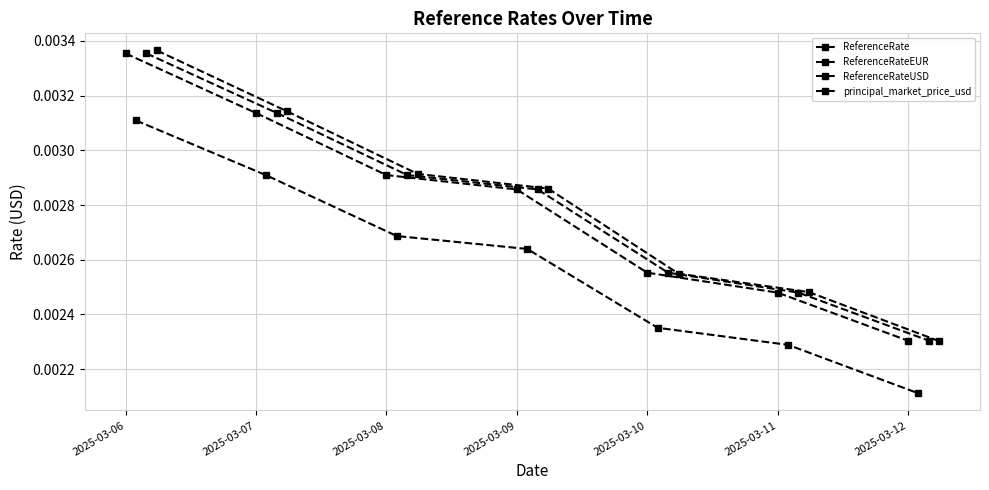

Which series has the largest range (max minus min)?

principal_market_price_usd